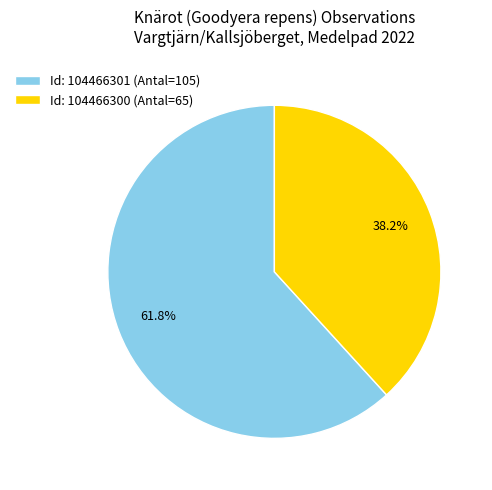

Rank the categories by value from lowest to highest.

Id: 104466300 (Antal=65), Id: 104466301 (Antal=105)